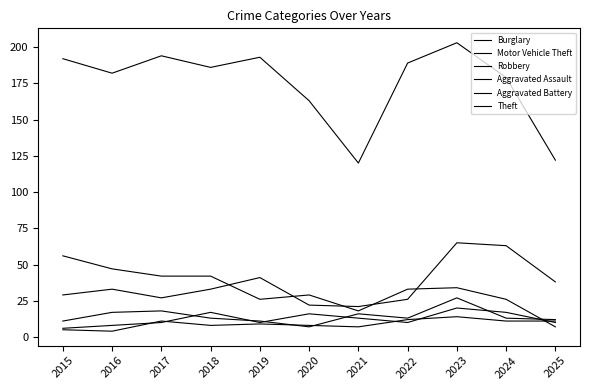

How many values in the Burglary series are below 33?

5